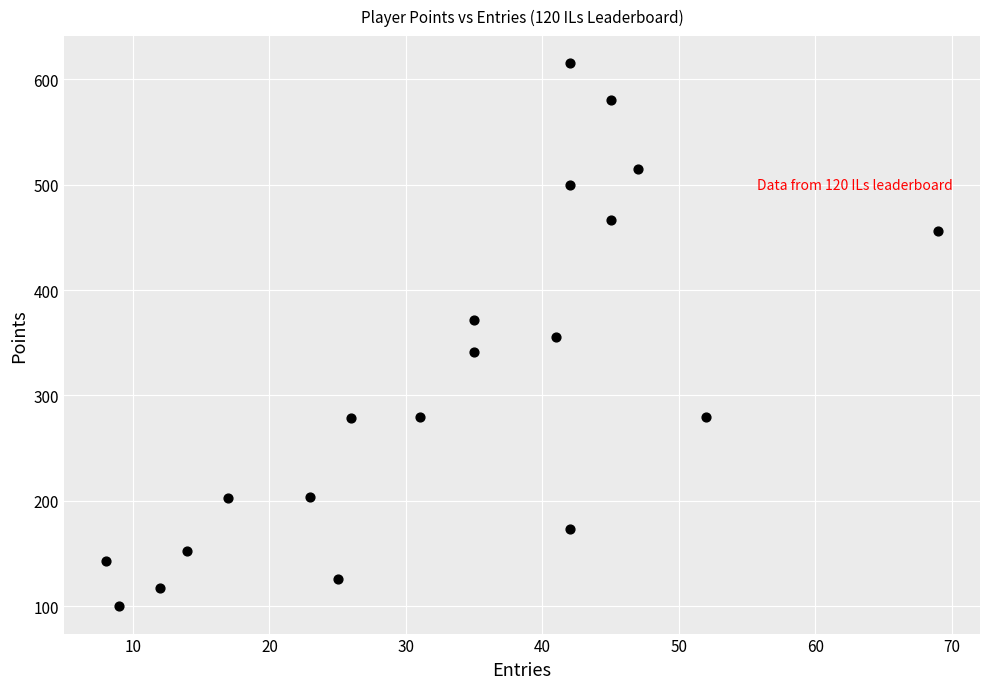

What is the range of X values (max minus min)?

61